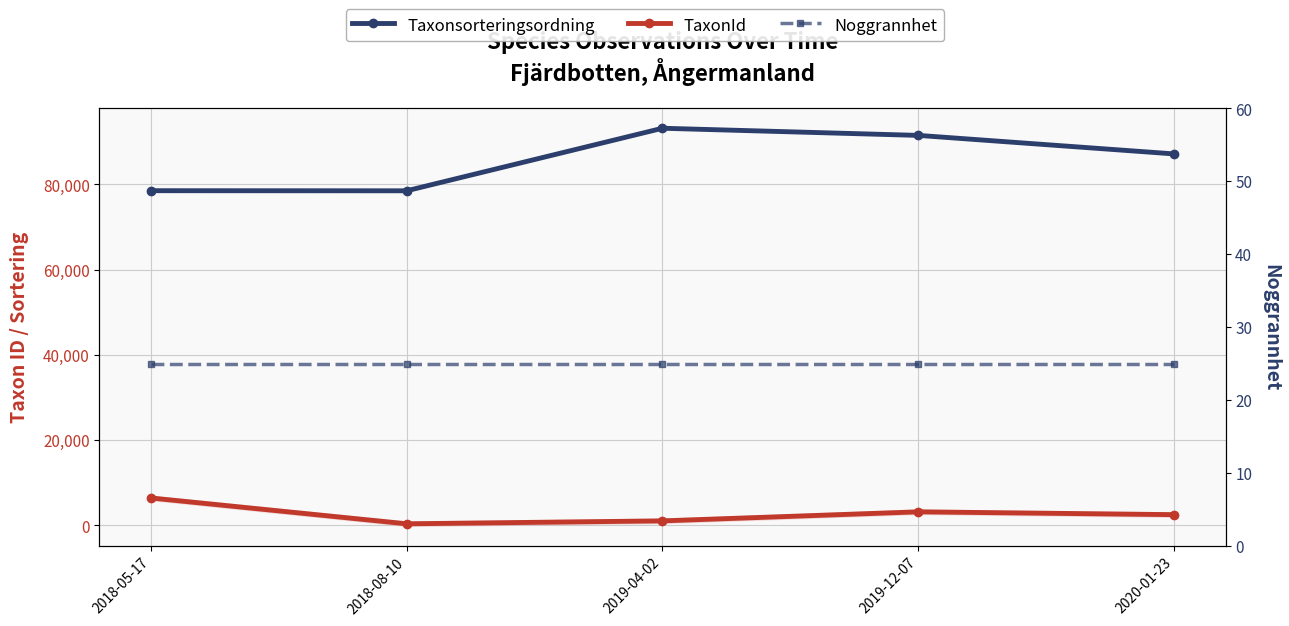

Between 2019-04-02 and 2018-08-10, which is larger?

2019-04-02